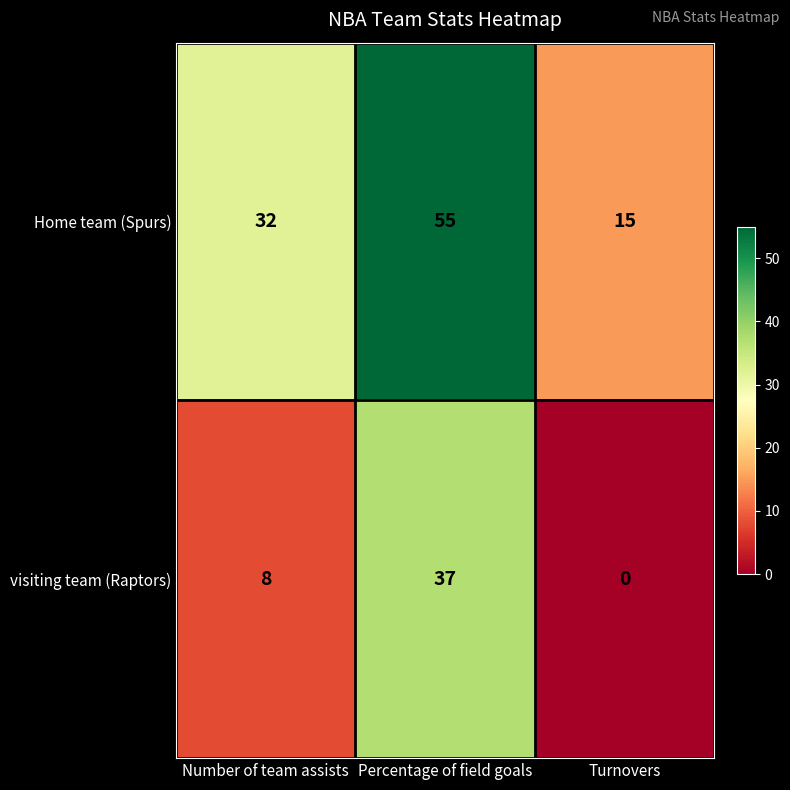

How many distinct data groups are displayed?

2